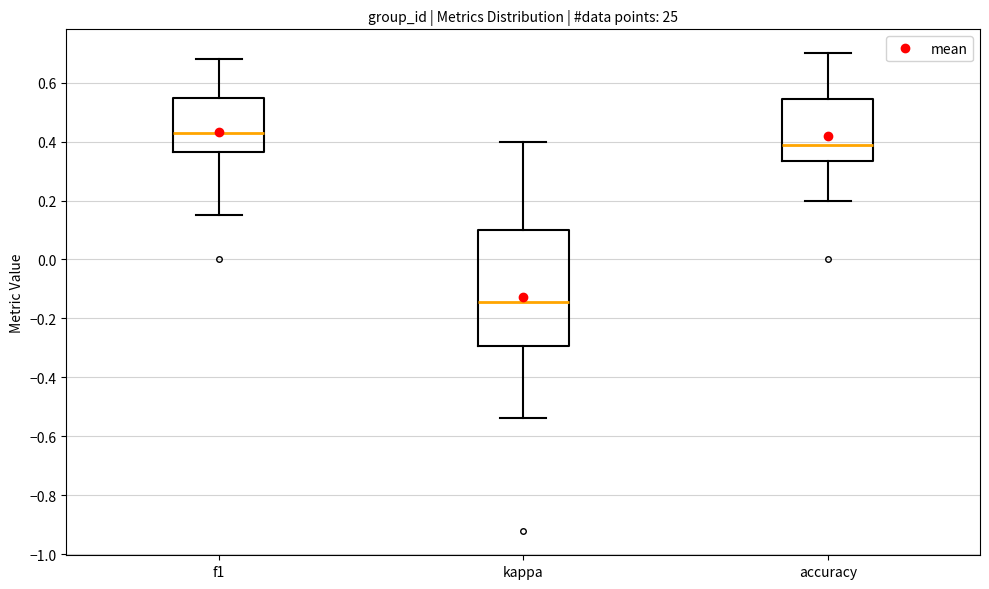

Reading left to right, transcribe this box plot: for each box, give where its median line is, the range the box spans, and where its two whiskers end, as read against the y-axis. The values are not printed on the chart, so give them approximately, as read against the axis.

f1: median 0.44, box 0.36 to 0.54, whiskers 0.16 to 0.68
kappa: median -0.14, box -0.30 to 0.10, whiskers -0.54 to 0.40
accuracy: median 0.38, box 0.34 to 0.54, whiskers 0.20 to 0.70